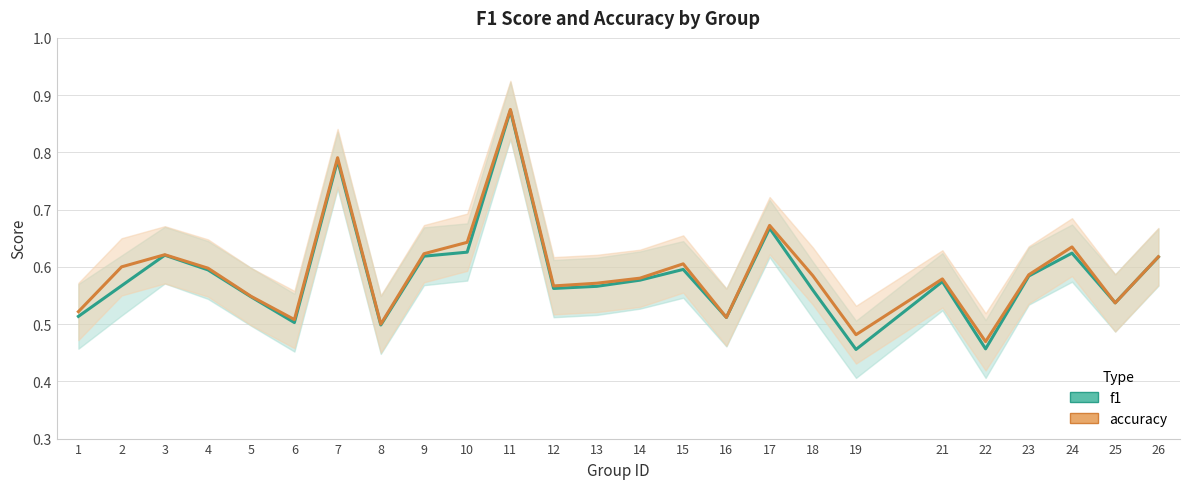

Which series changed the most between 5 and 18?

accuracy